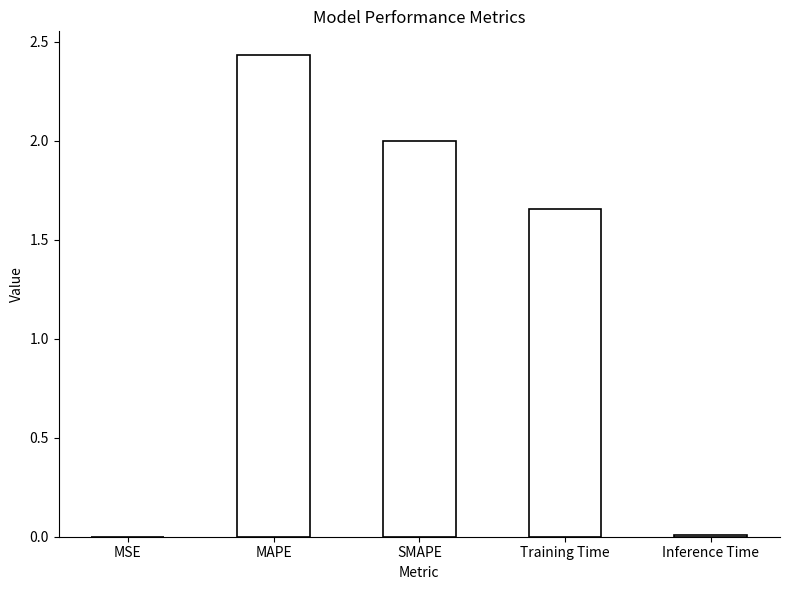

Are the bars horizontal?

No